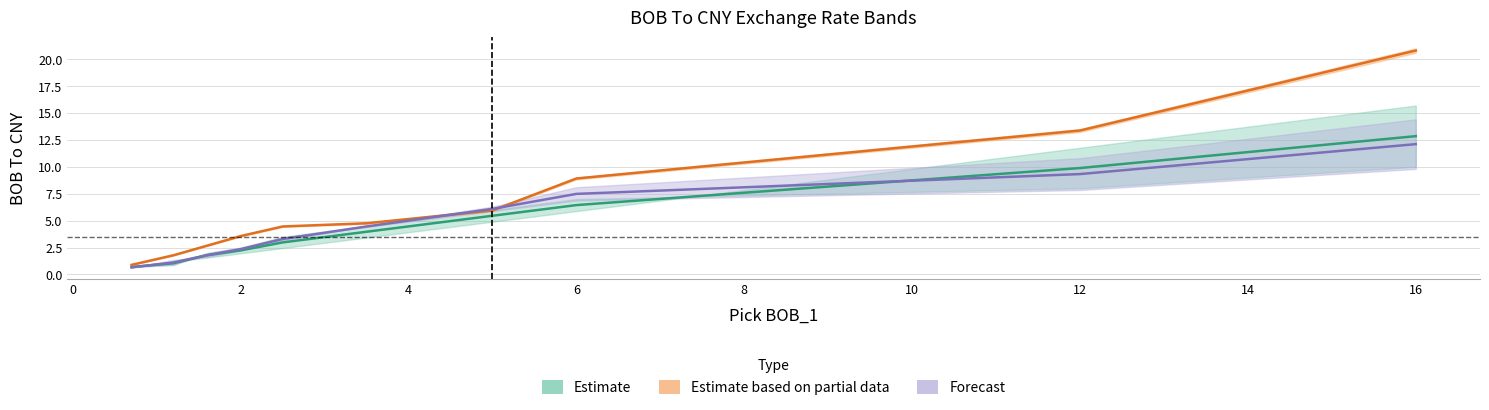

How many lines are shown in the chart?

3